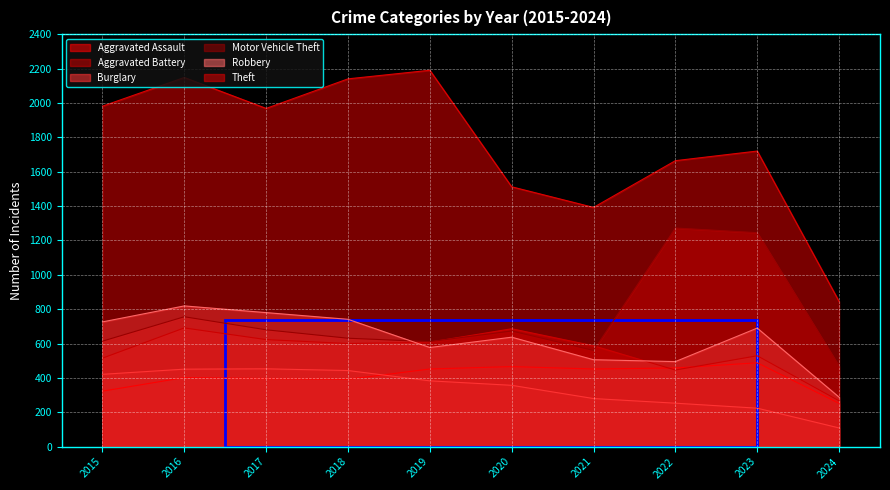

Reading right to left, what are all the values shown in this chart?

Aggravated Assault: 252	488	458	452	466	452	392	396	402	323
Aggravated Battery: 267	529	446	587	686	608	600	623	691	515
Burglary: 109	224	253	280	357	383	443	453	451	421
Motor Vehicle Theft: 468	1245	1272	560	673	611	631	680	756	614
Robbery: 288	690	495	506	637	577	741	780	819	726
Theft: 845	1720	1664	1392	1512	2190	2140	1968	2148	1981